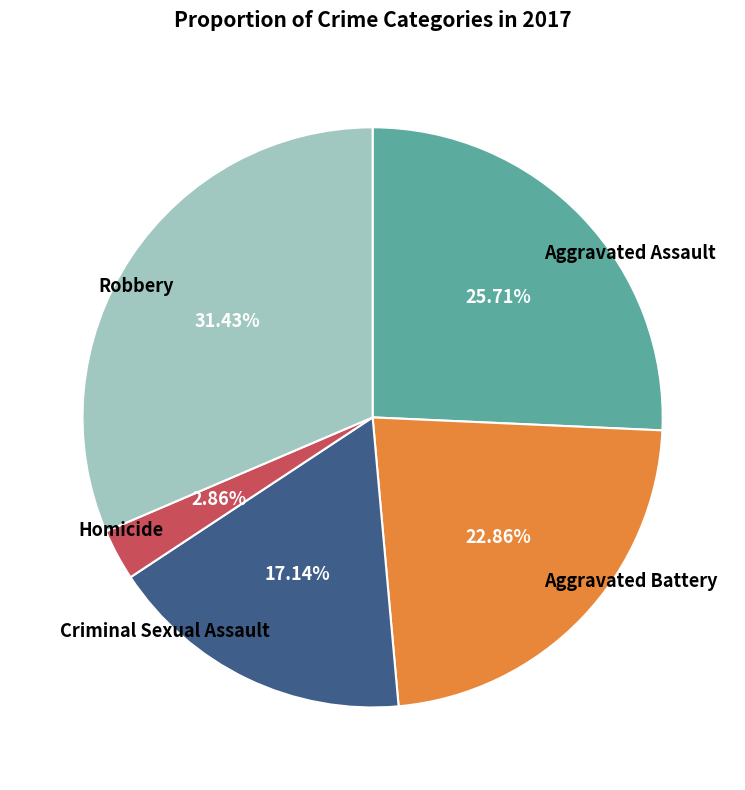

Which has a higher value, Aggravated Assault or Robbery?

Robbery